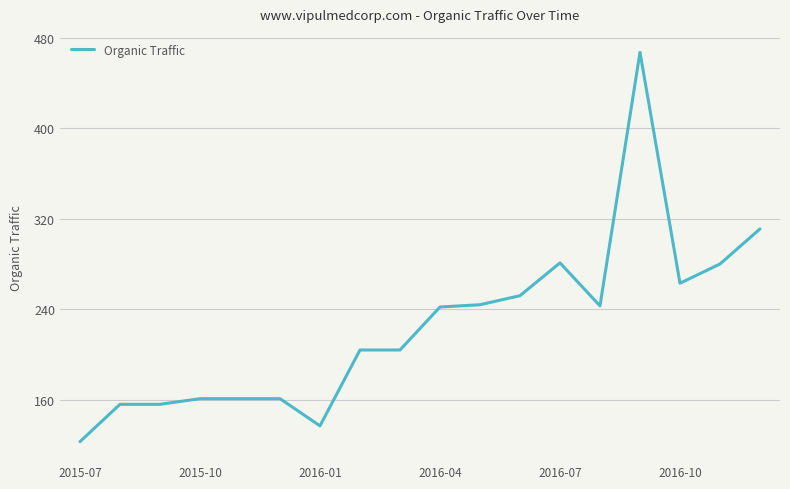

What is the greatest value displayed?

467